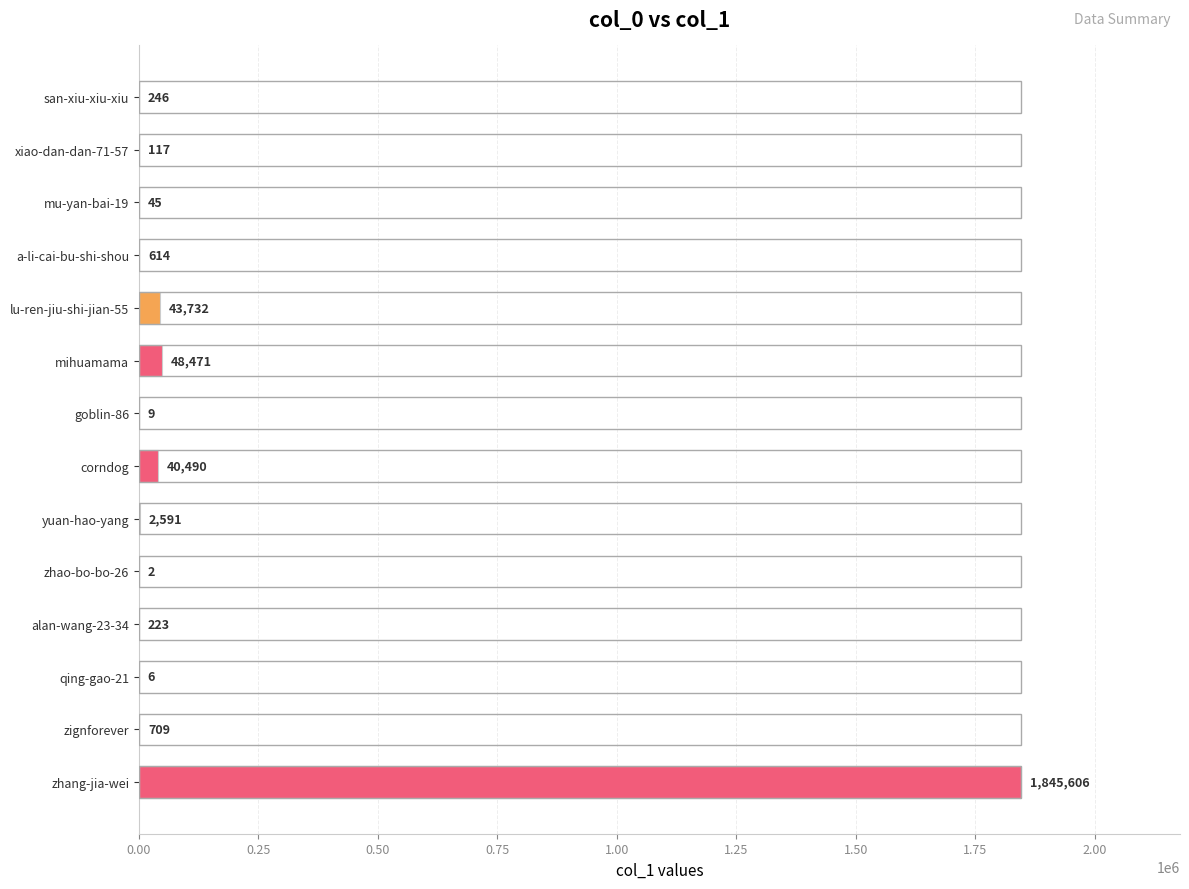

At which label is the value closest to 922804?

mihuamama